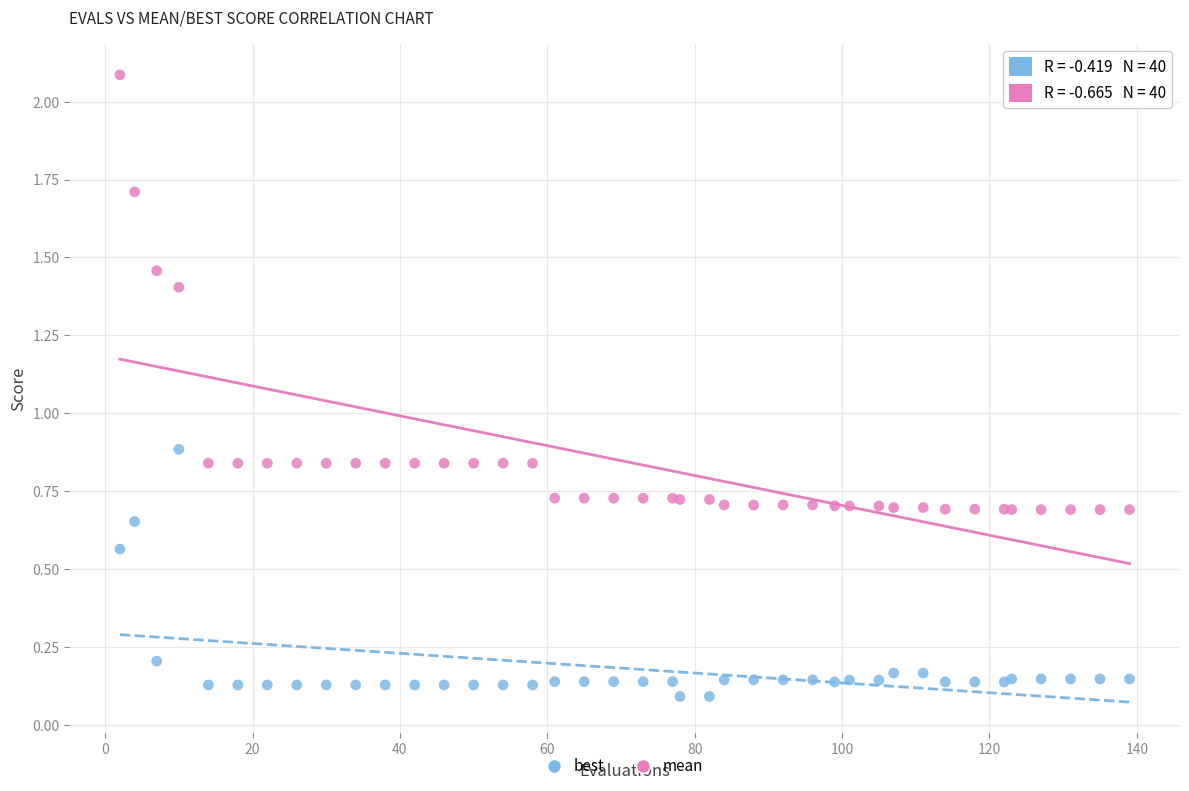

Which series reaches the minimum Y coordinate?

best